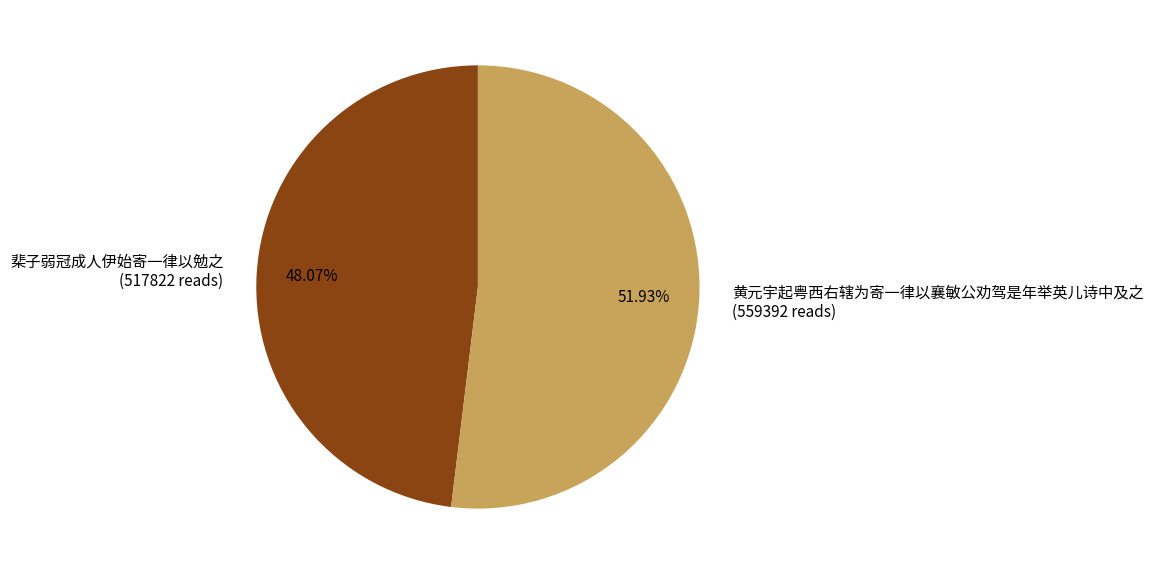

Rank the categories by value from lowest to highest.

棐子弱冠成人伊始寄一律以勉之, 黄元宇起粤西右辖为寄一律以襄敏公劝驾是年举英儿诗中及之